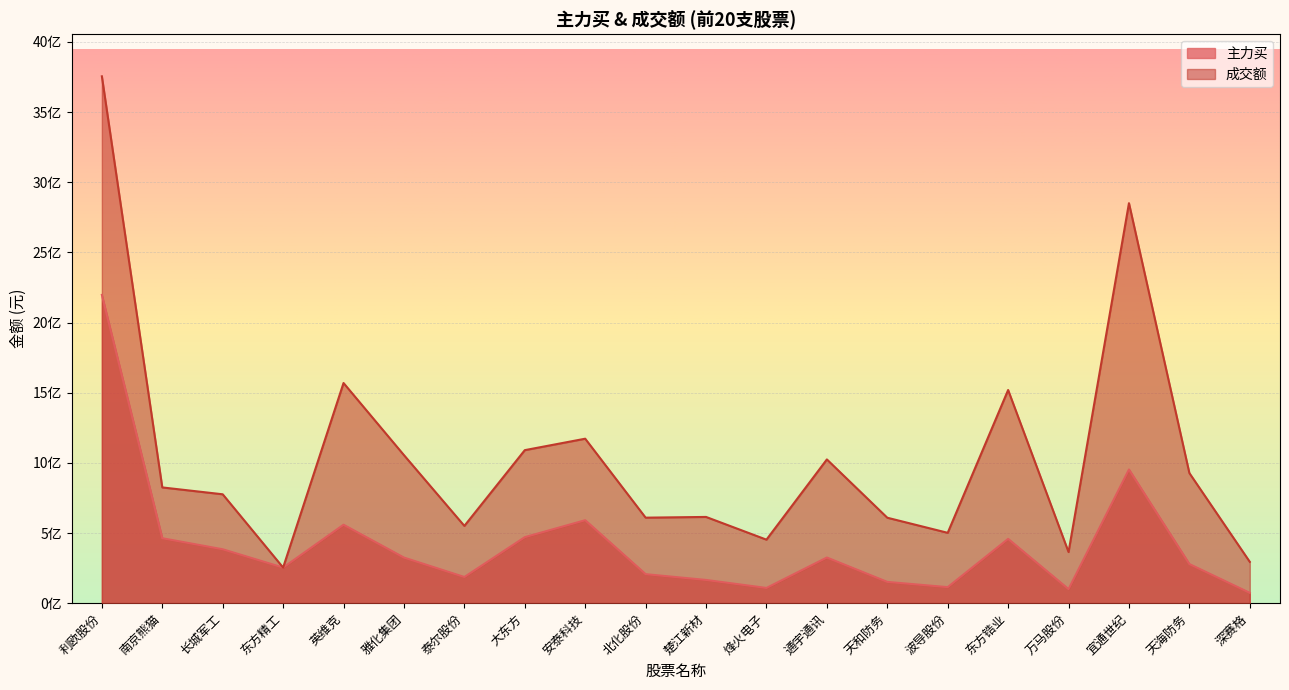

Is it true that 主力买 equals 559151280 at 英维克?

True